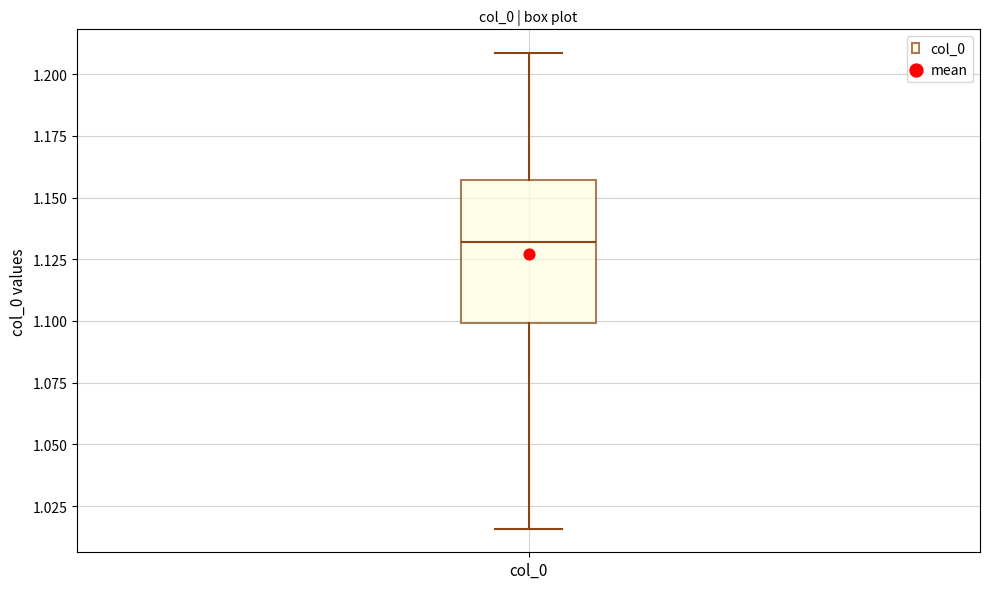

Read this box plot against the y-axis: the position of the median line, the range covered by the box, and the ends of both whiskers. The values are not printed on the chart, so give them approximately, as read against the axis.

median 1.130, box 1.100 to 1.155, whiskers 1.015 to 1.210